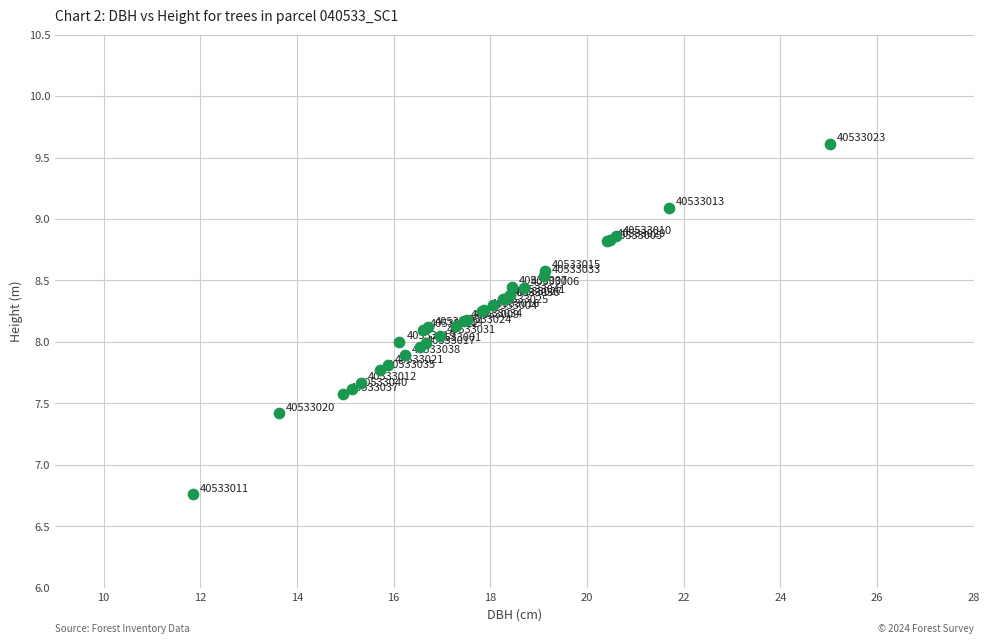

What Y value in the scatter plot is closest to 8?

8.0